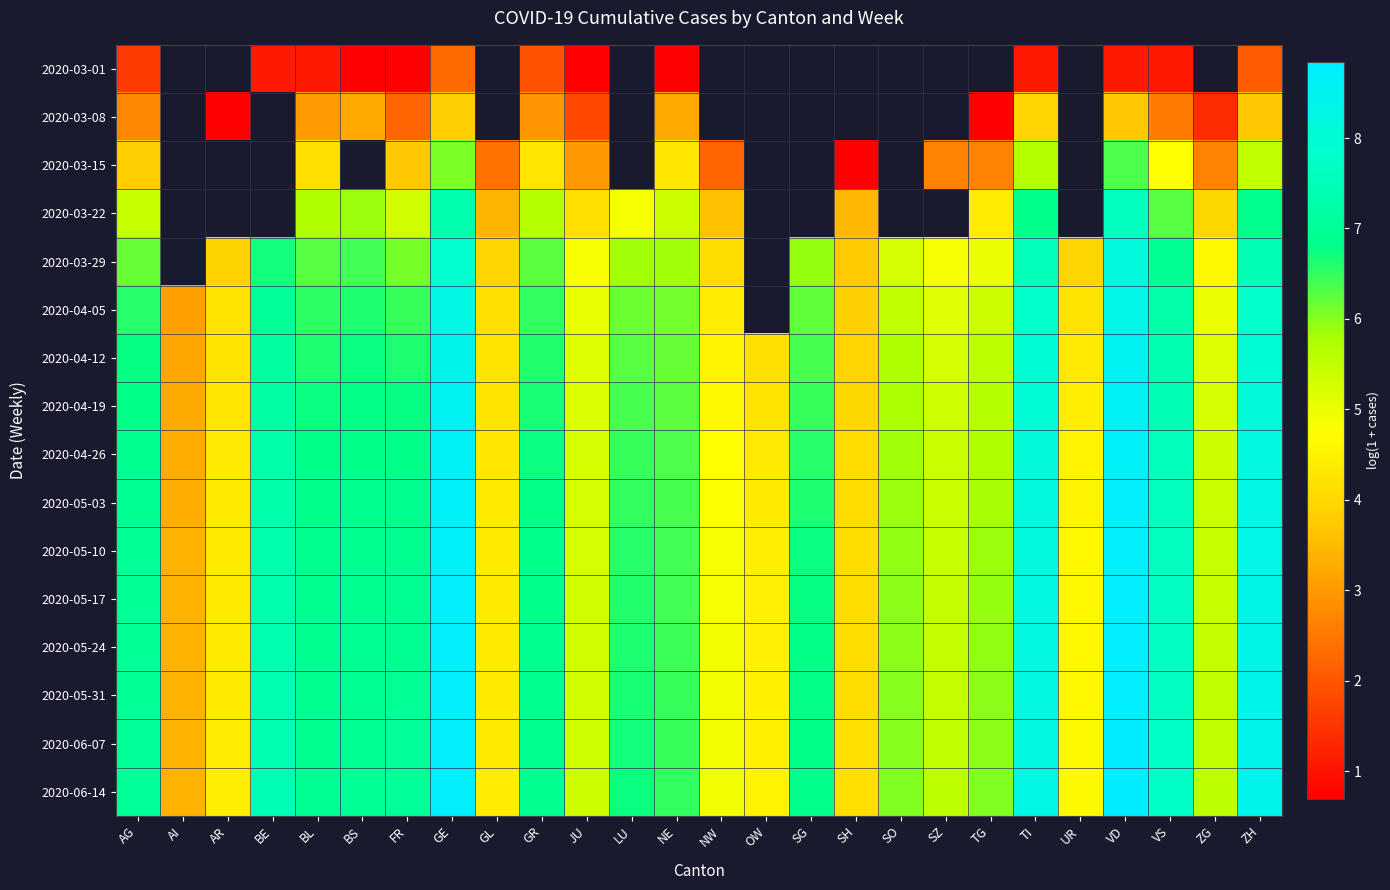

How many values in the 2020-03-08 series exceed 3?

7